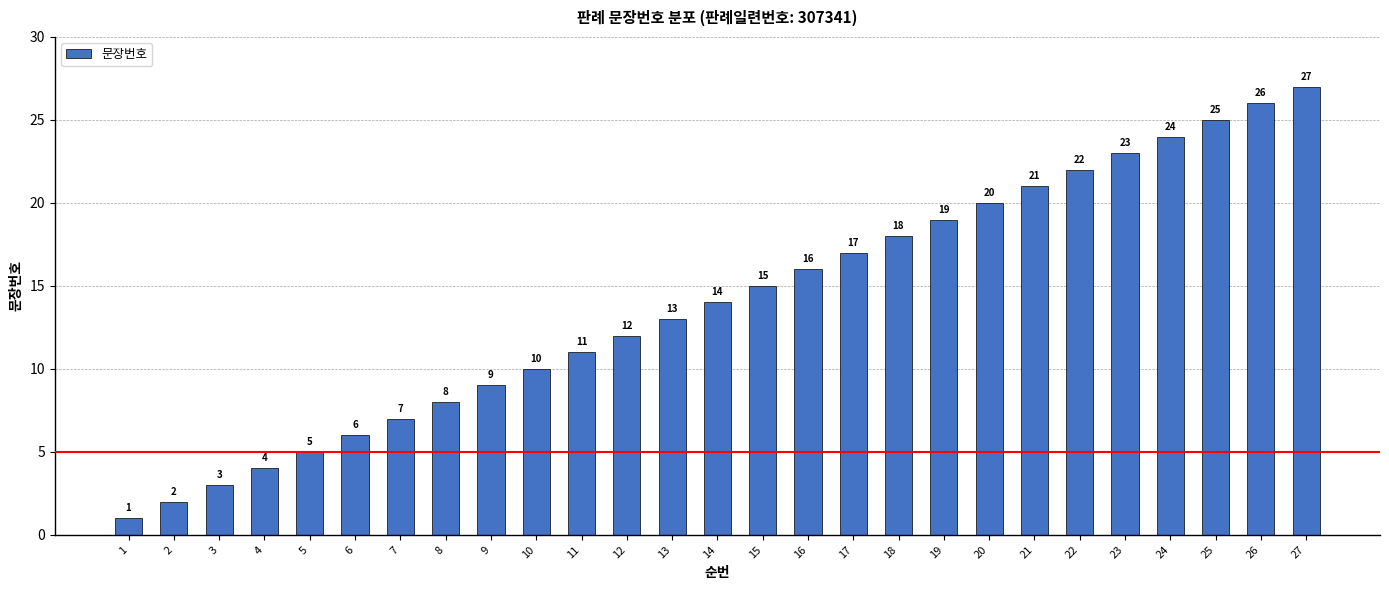

What is the change in value from 18 to 20?

+2